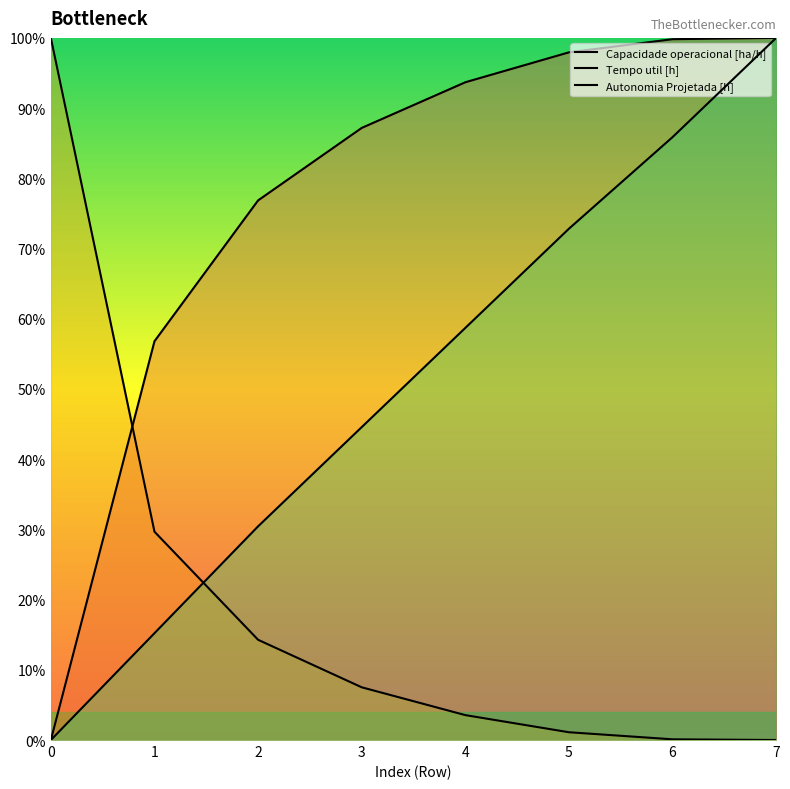

Count the number of categories in the chart.

8